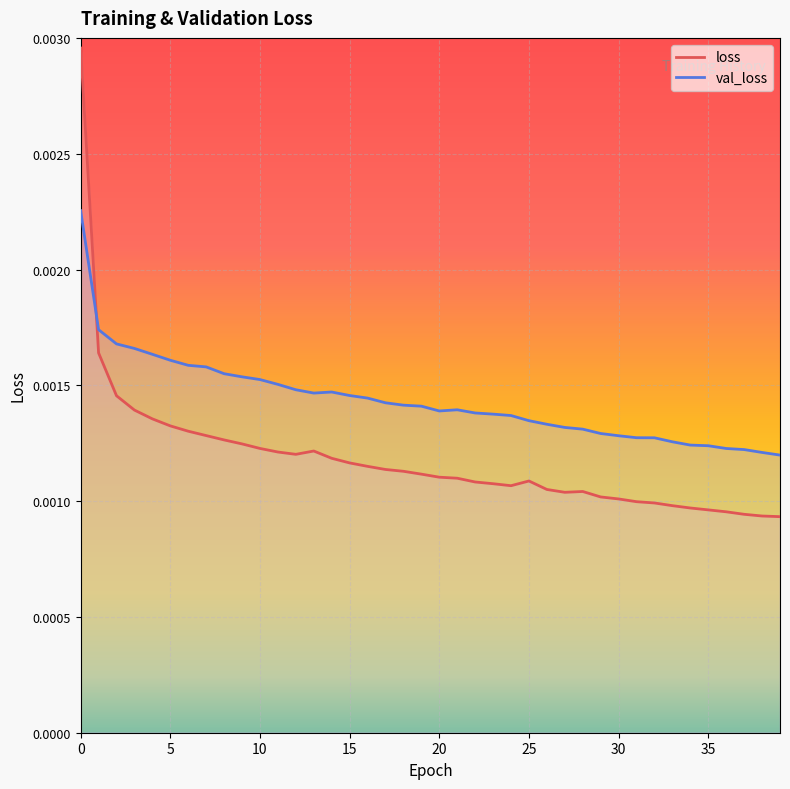

True or false: val_loss and loss intersect in this chart.

True